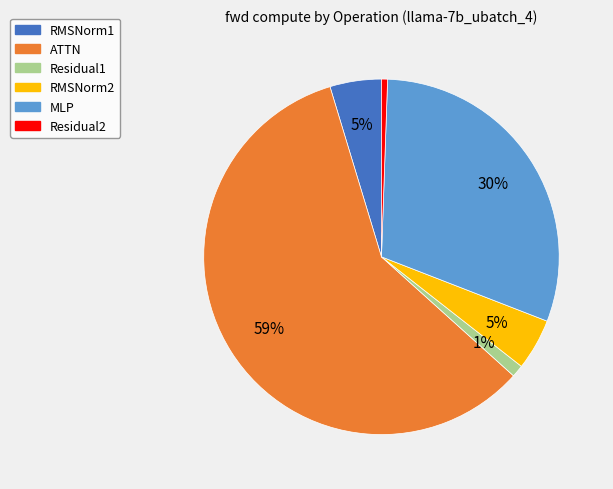

What is the largest slice in the pie chart?

ATTN